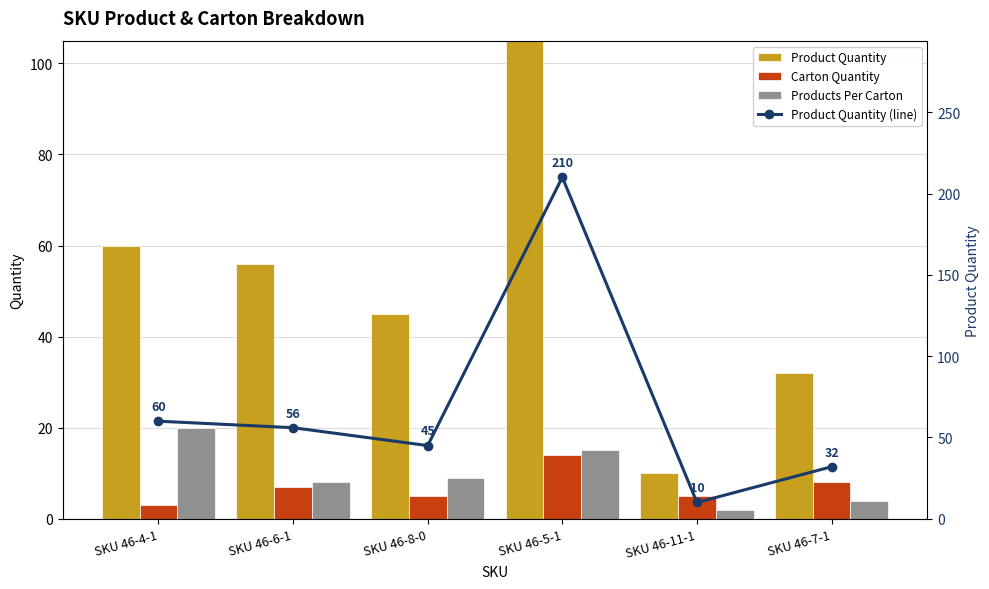

What are all the series names shown in the legend?

Product Quantity, Carton Quantity, Products Per Carton, Product Quantity (line)